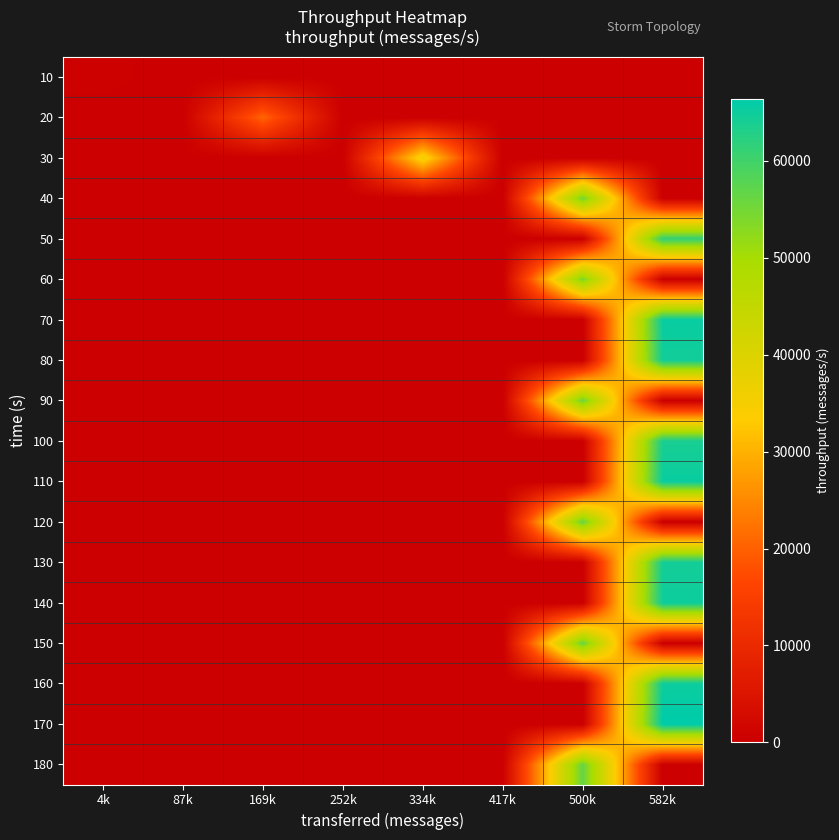

Count the number of data series in this chart.

18